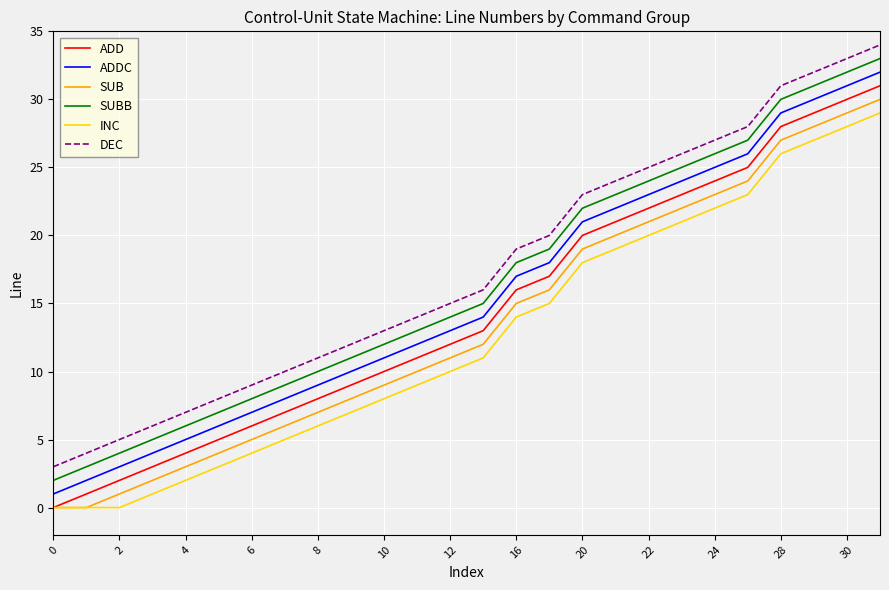

List the series in order of their overall mean, lowest first.

INC, SUB, ADD, ADDC, SUBB, DEC